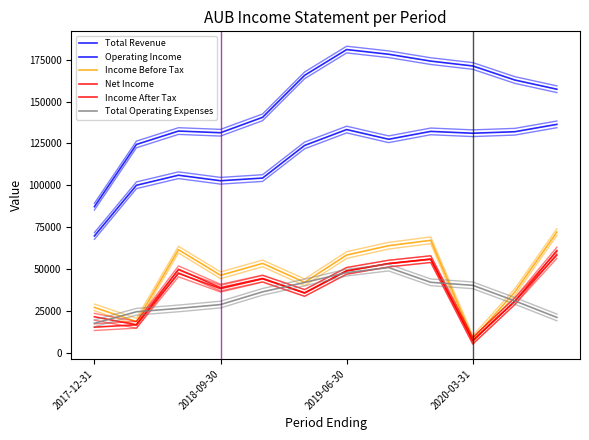

The value of Income Before Tax at 2019-06-30 is 58300. True or false?

True